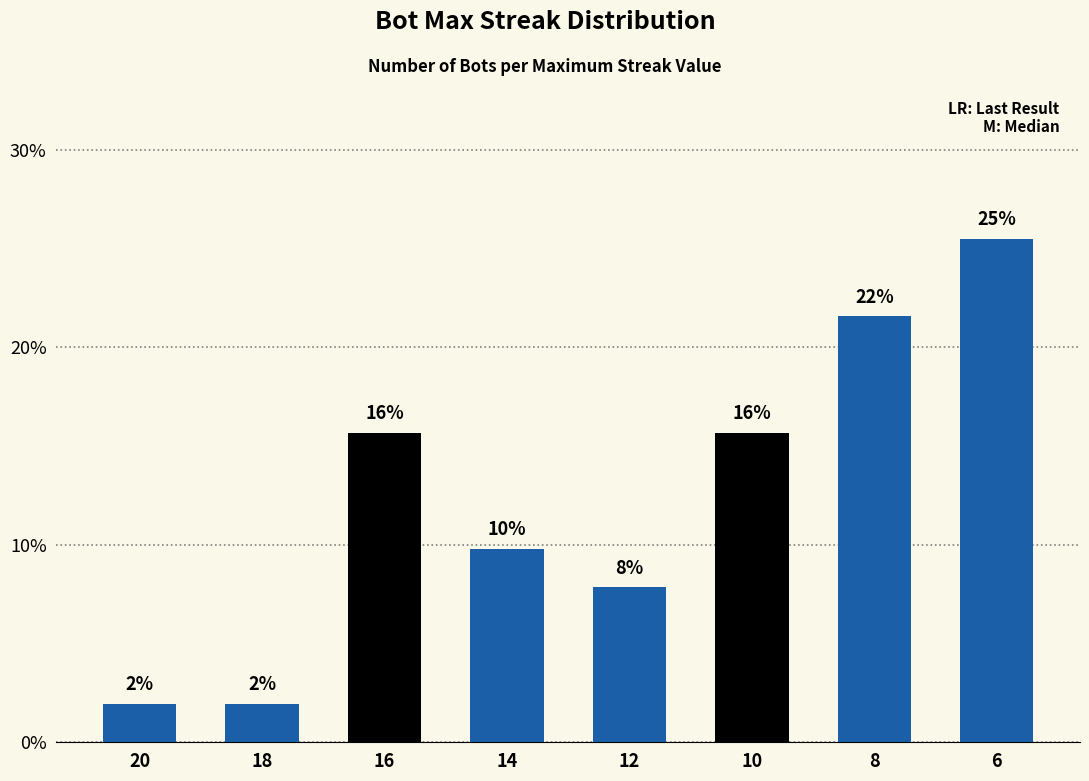

At which label does the data first exceed 15?

16